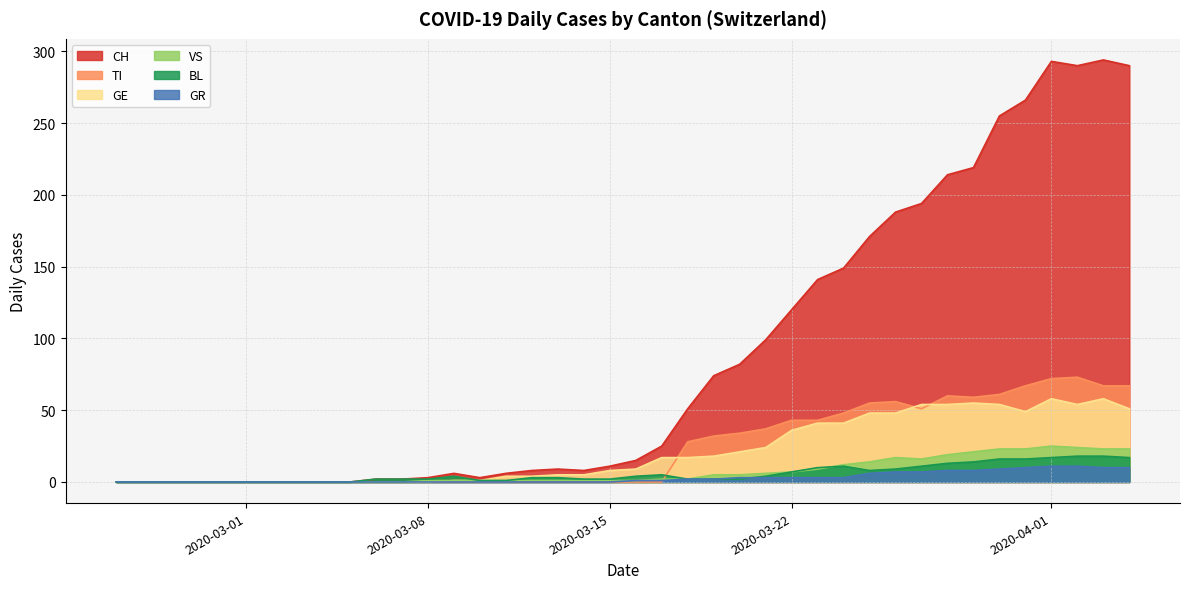

Which series has the largest range (max minus min)?

CH